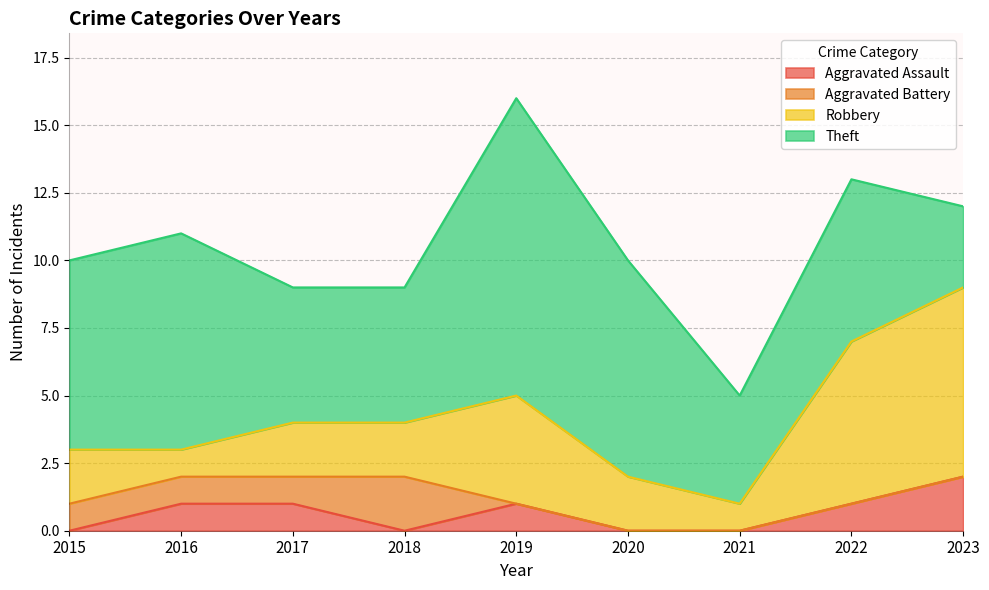

How many interior local valleys does the Robbery series have?

2